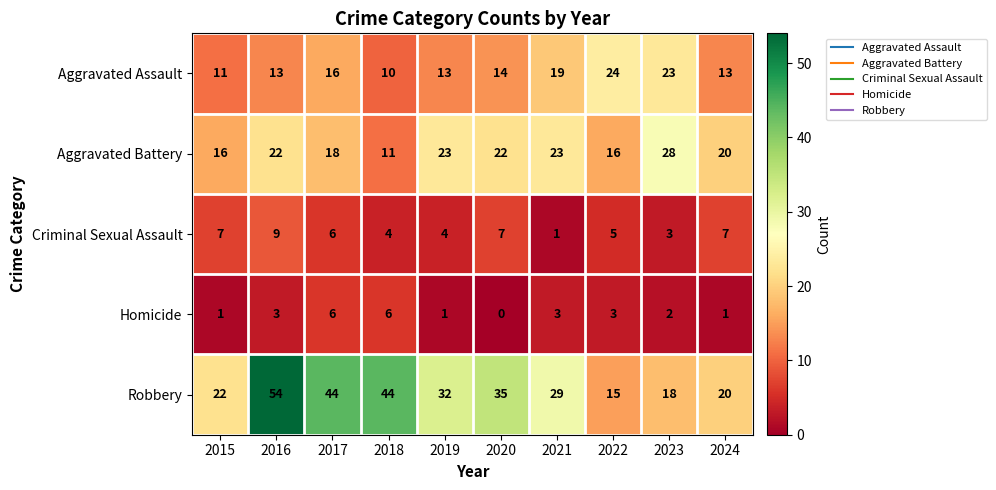

List the series in order of their peak value, lowest first.

Homicide, Criminal Sexual Assault, Aggravated Assault, Aggravated Battery, Robbery